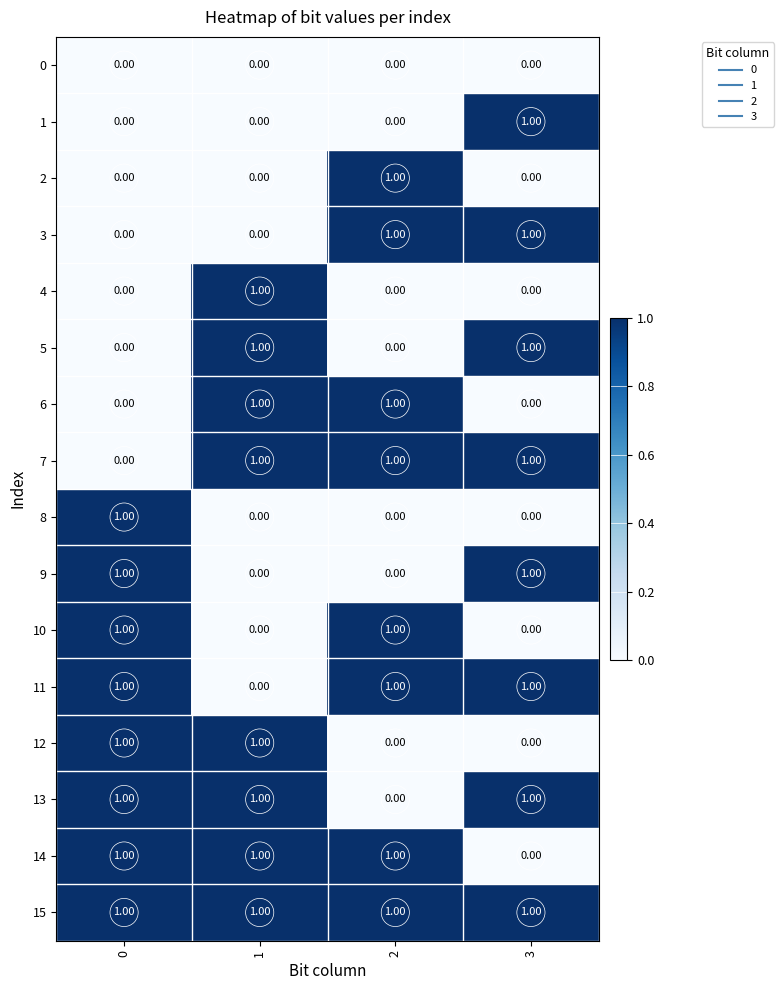

Is the value of 8 at 0 greater than the value of 0 at 1?

Yes